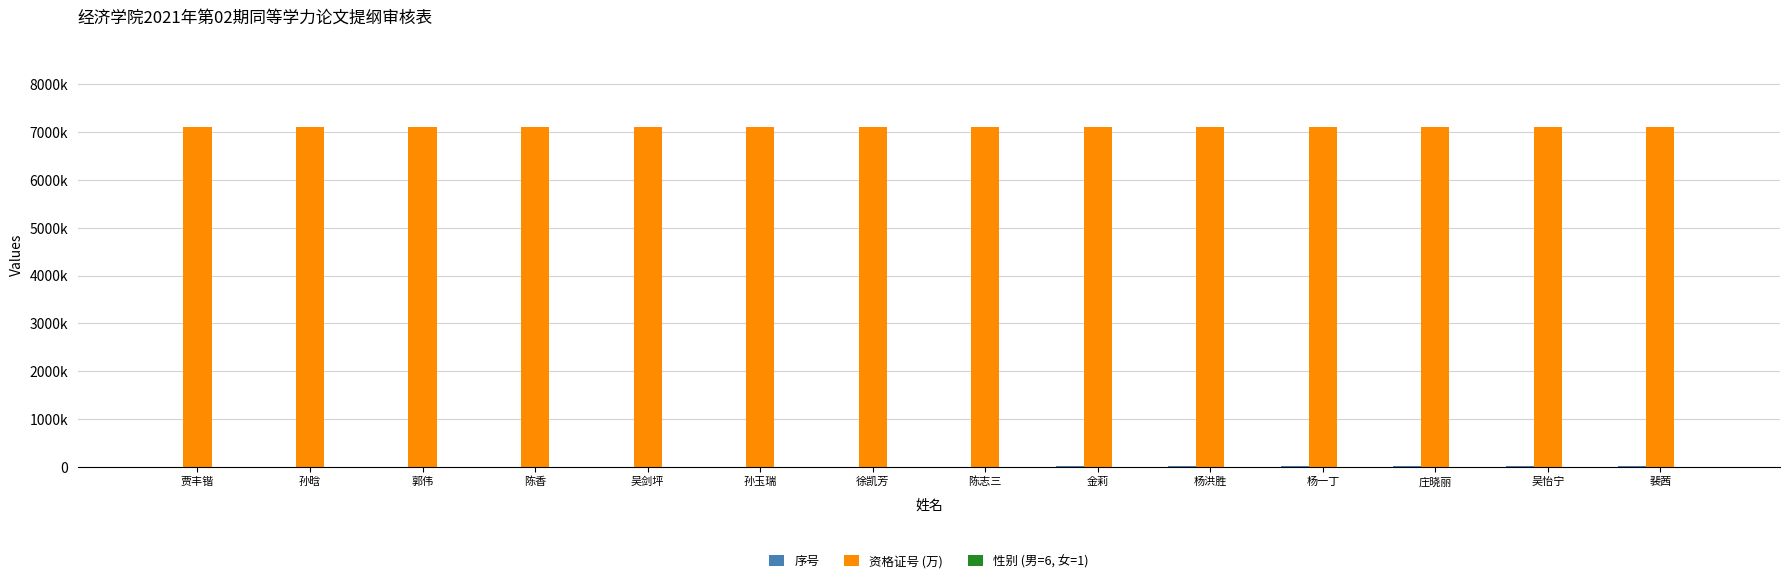

At which category is the sum across all series the highest?

杨一丁